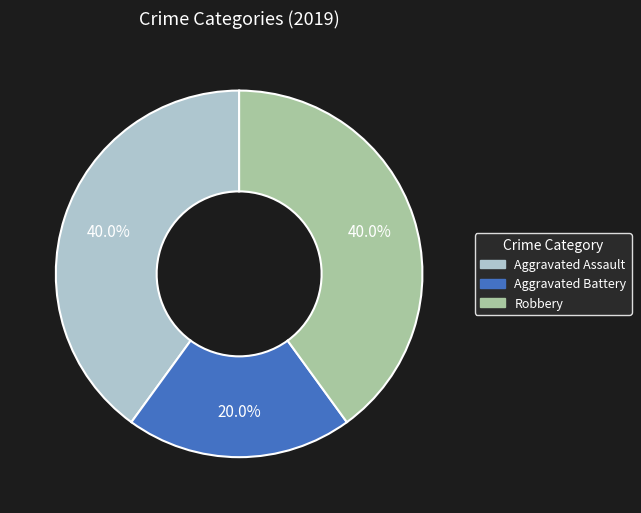

Approximately how many times larger is the value at Robbery compared to Aggravated Battery?

2.0